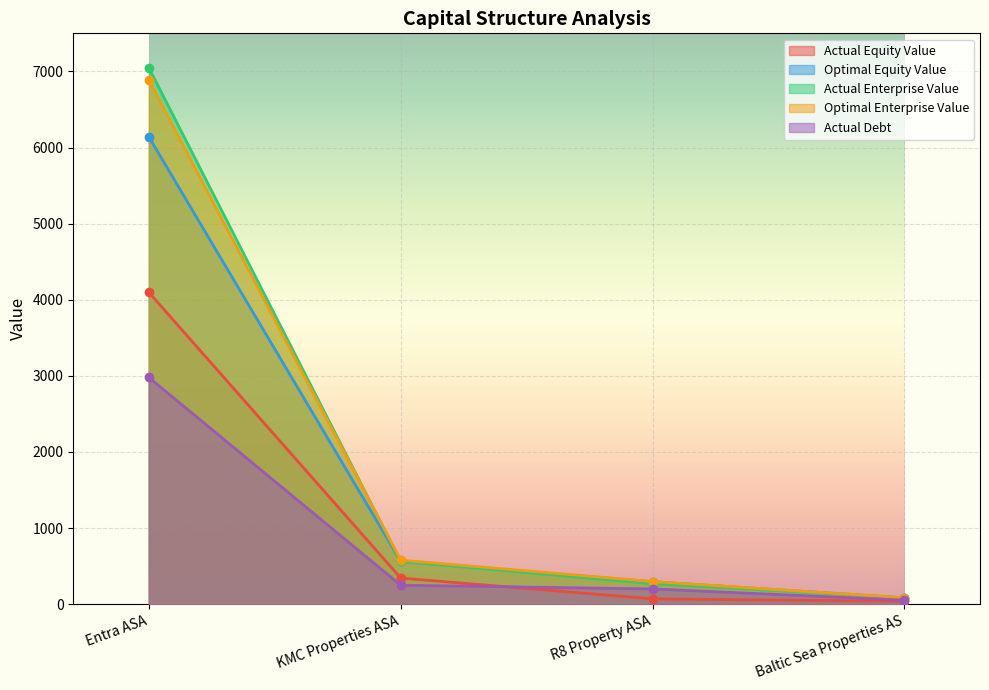

Reading left to right, extract all data points from this chart.

actual_equity_value: 4097.9	343.9	70.2	38.3
optimal_equity_value: 6140.1	564.1	295.0	83.8
actual_enterprise_value: 7047.8	561.9	268.9	83.3
optimal_enterprise_value: 6889.2	579.9	297.9	84.8
actual_debt: 2979.2	249.6	201.2	54.2